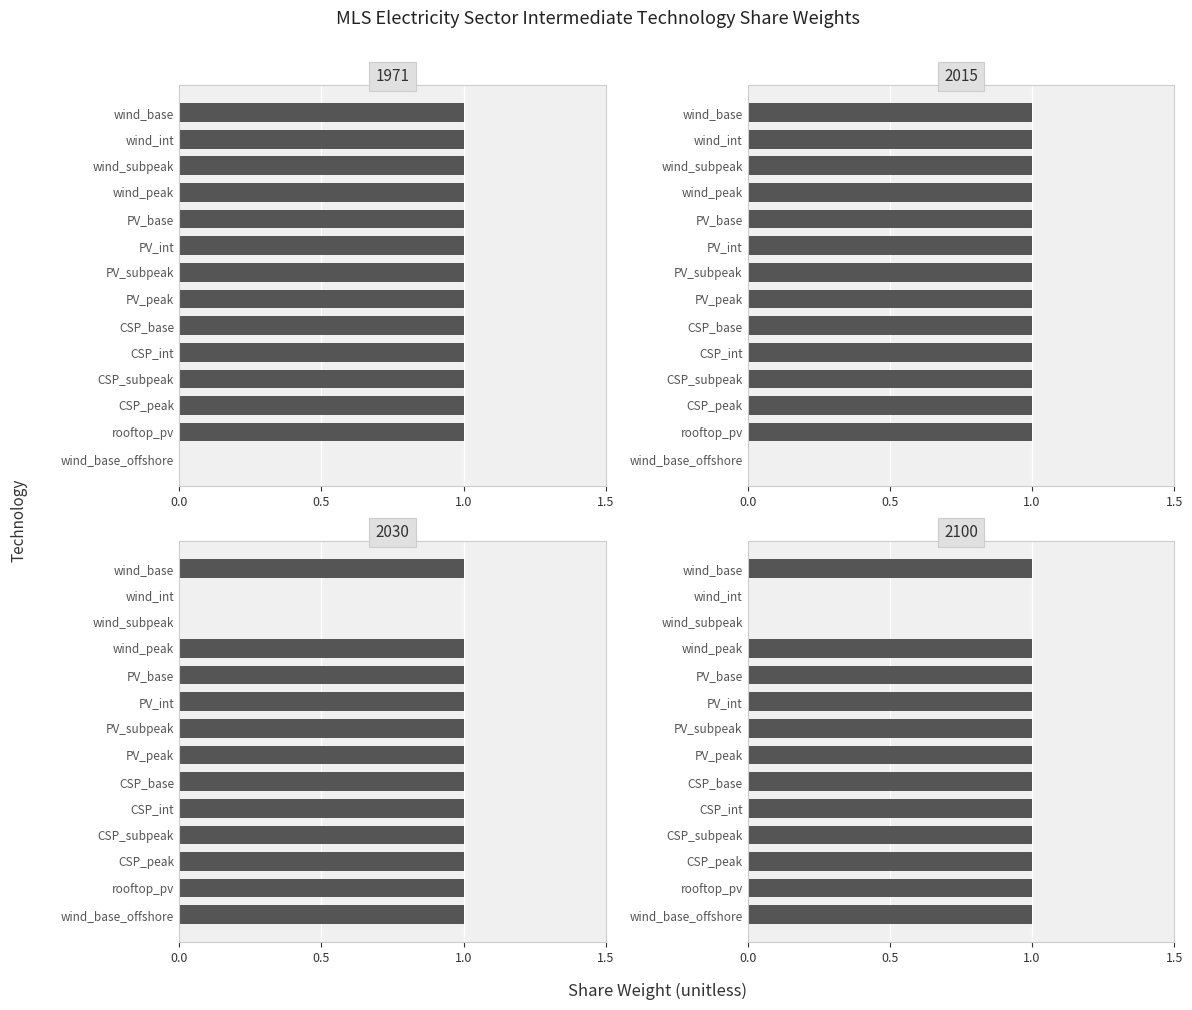

What are all the series names shown in the legend?

1971, 2015, 2030, 2100